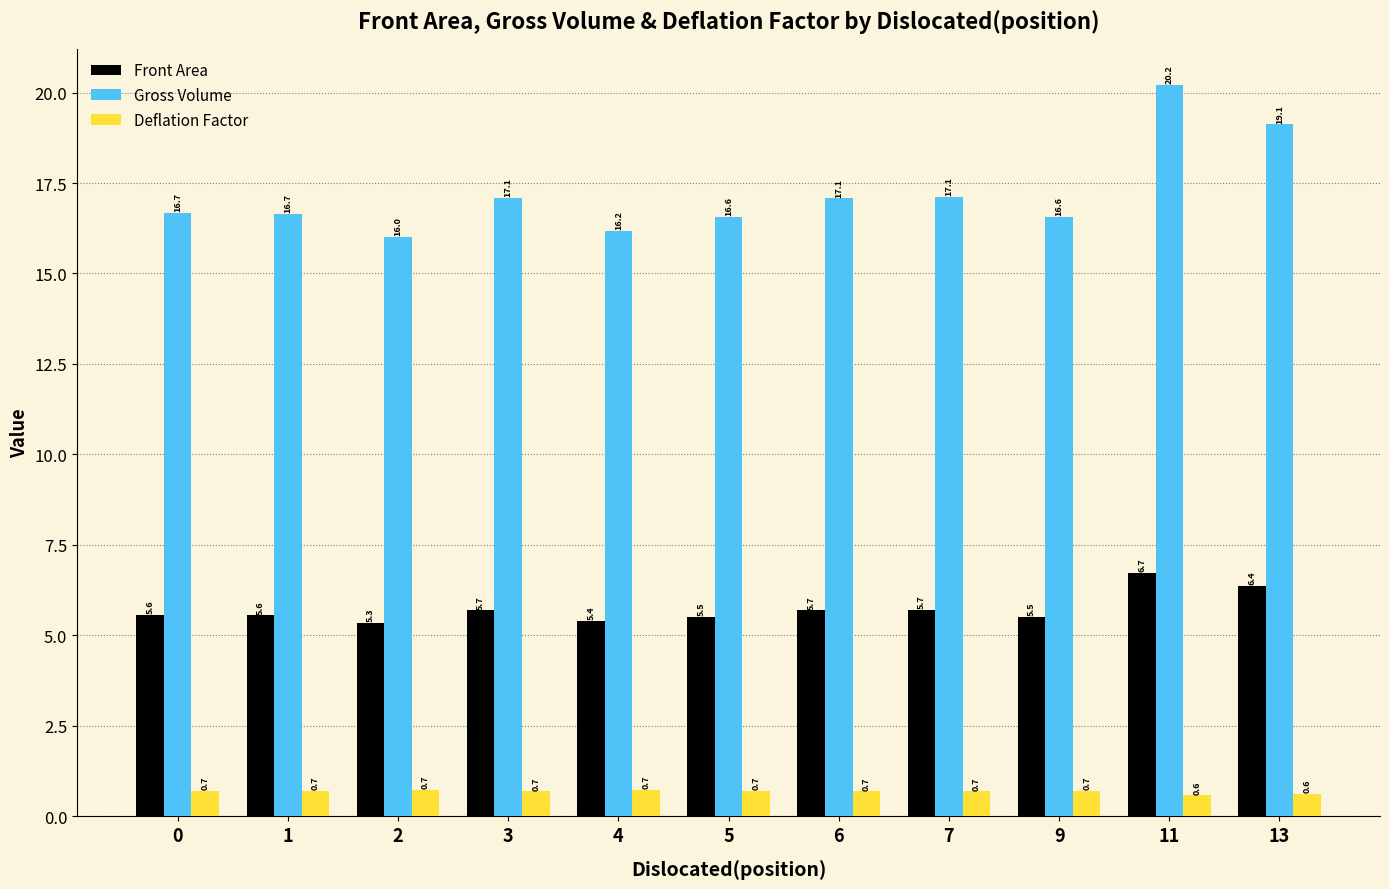

How many bars are there in total?

33